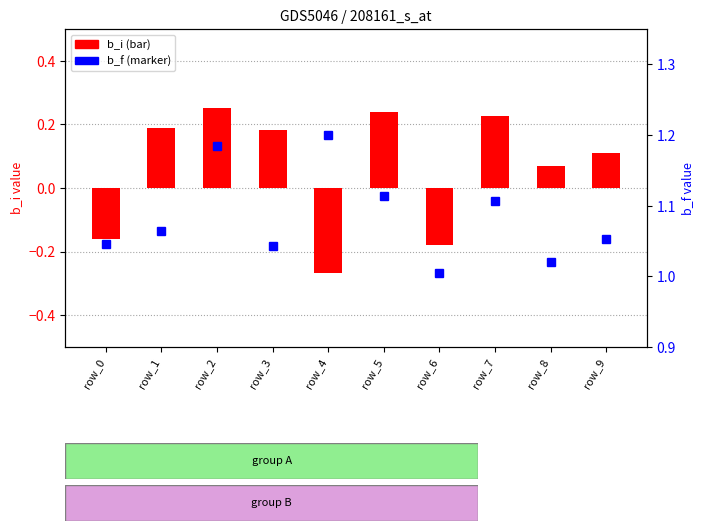

How many series are shown in this chart?

2